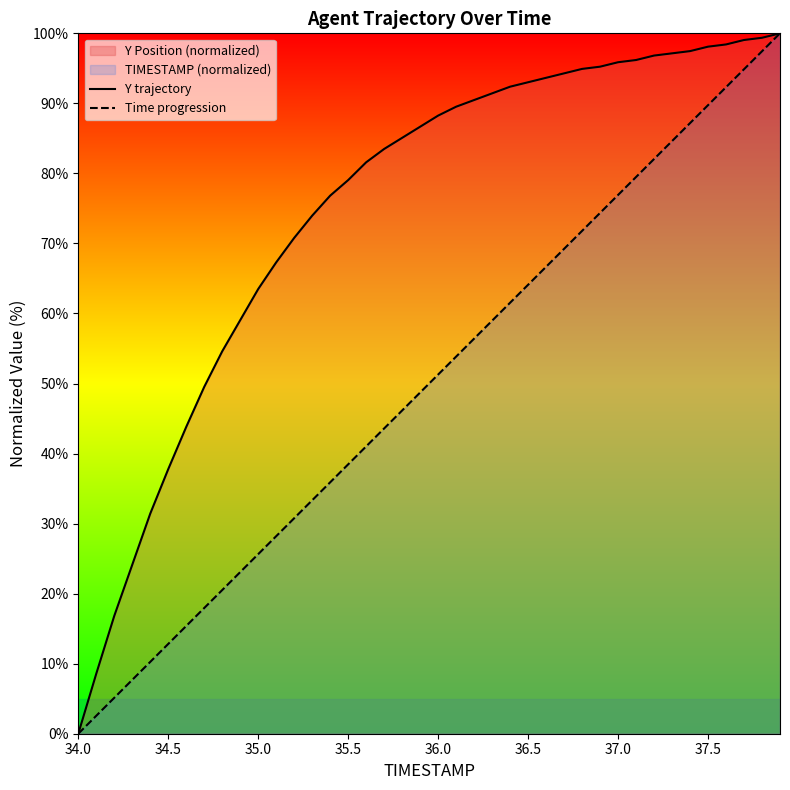

List the series in order of their overall mean, highest first.

Y trajectory, Time progression